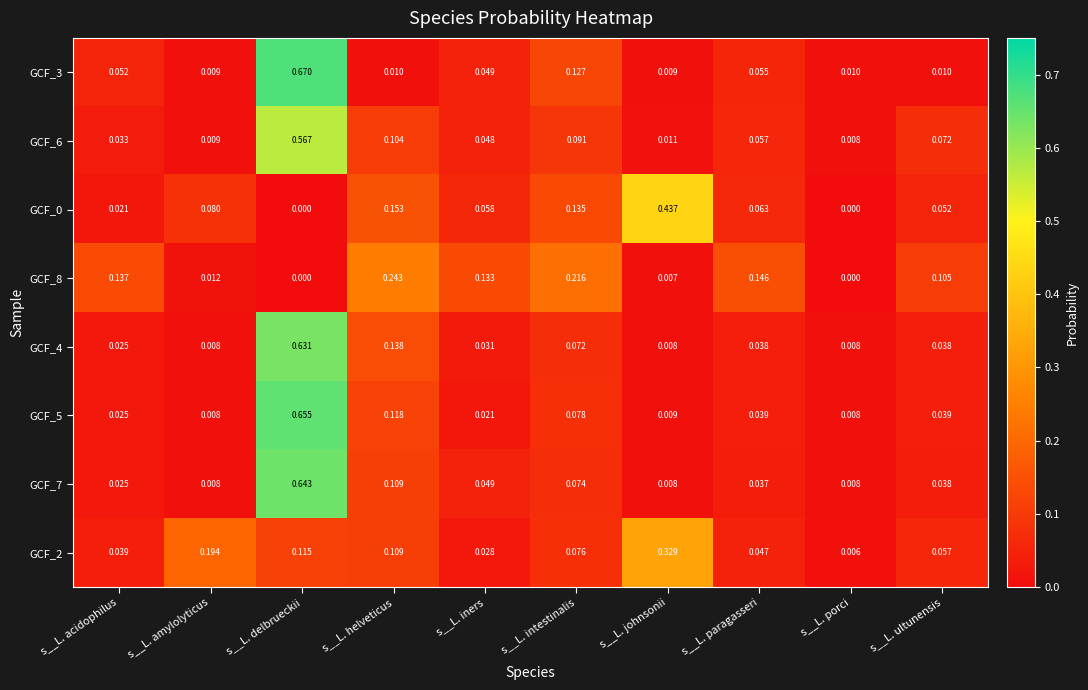

At which label is GCF_6 closest to 0?

s__L. porci